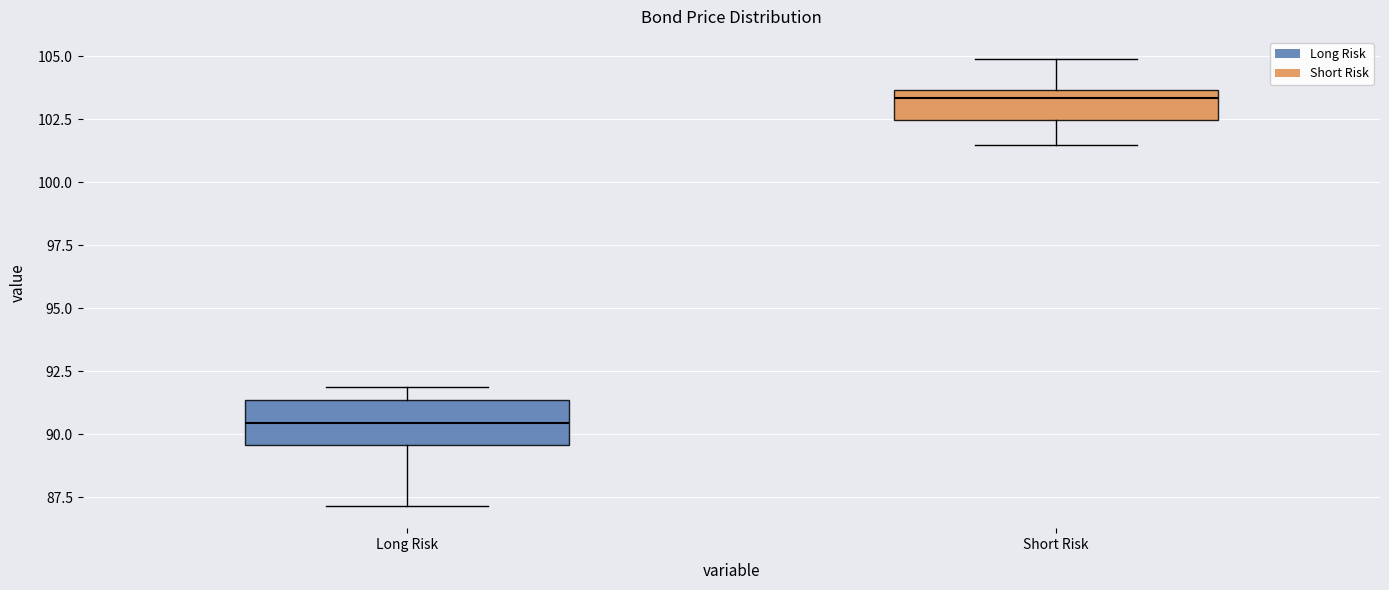

Reading left to right, transcribe this box plot: for each box, give where its median line is, the range the box spans, and where its two whiskers end, as read against the y-axis. The values are not printed on the chart, so give them approximately, as read against the axis.

Long Risk: median 90.5, box 89.5 to 91.5, whiskers 87.0 to 92.0
Short Risk: median 103.5 (just below the box's upper edge), box 102.5 to 103.5, whiskers 101.5 to 105.0